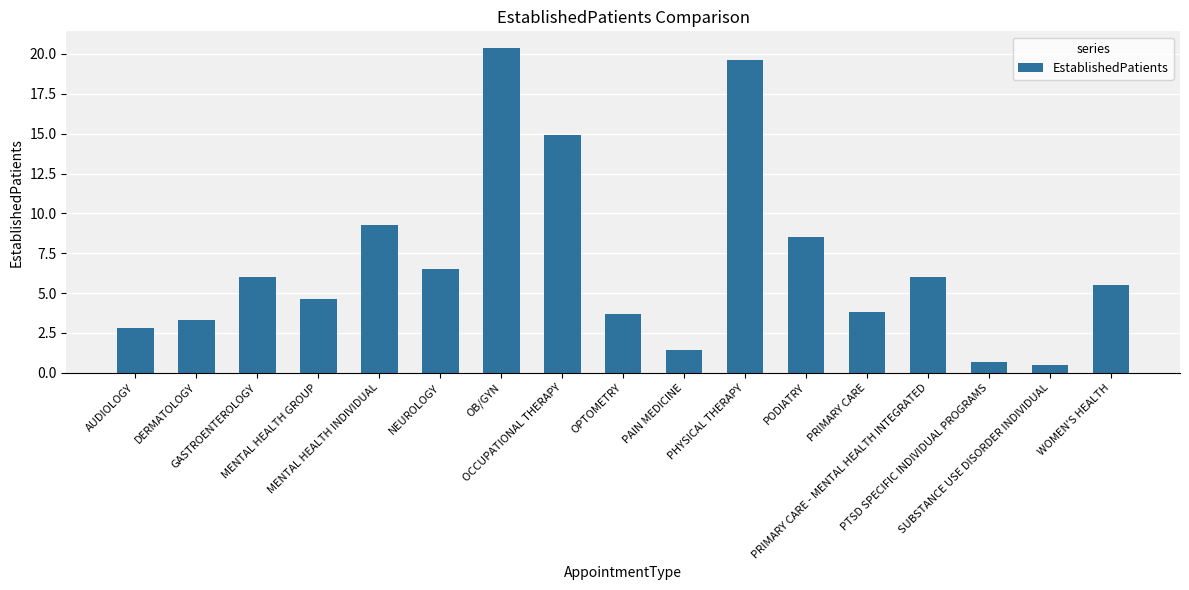

Which has a higher value, OCCUPATIONAL THERAPY or AUDIOLOGY?

OCCUPATIONAL THERAPY